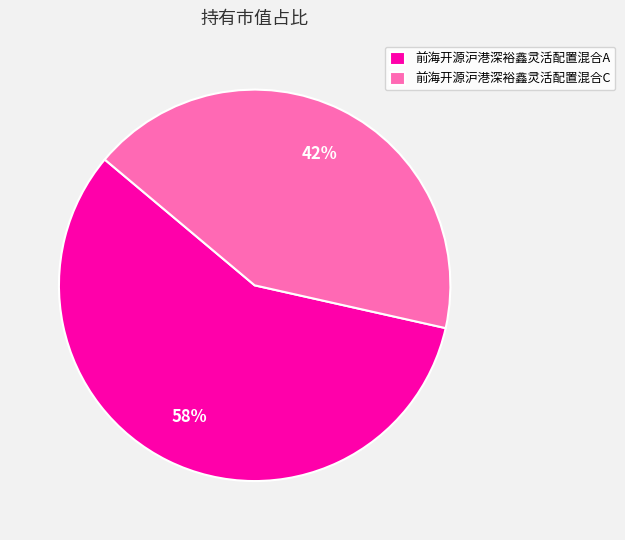

To the nearest percent, what is the combined percentage of 前海开源沪港深裕鑫灵活配置混合A and 前海开源沪港深裕鑫灵活配置混合C?

100%